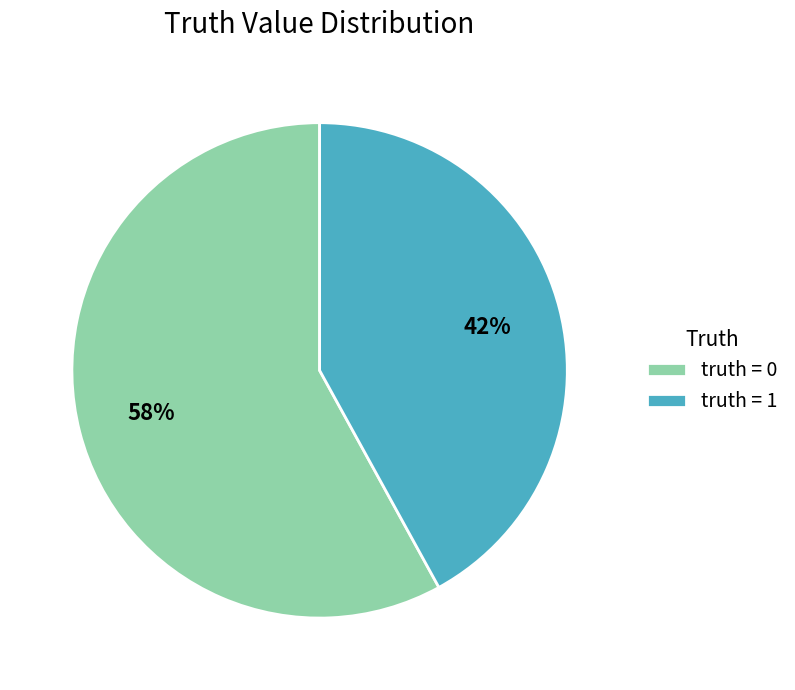

Is it true that truth = 1 is 42% of the pie?

True